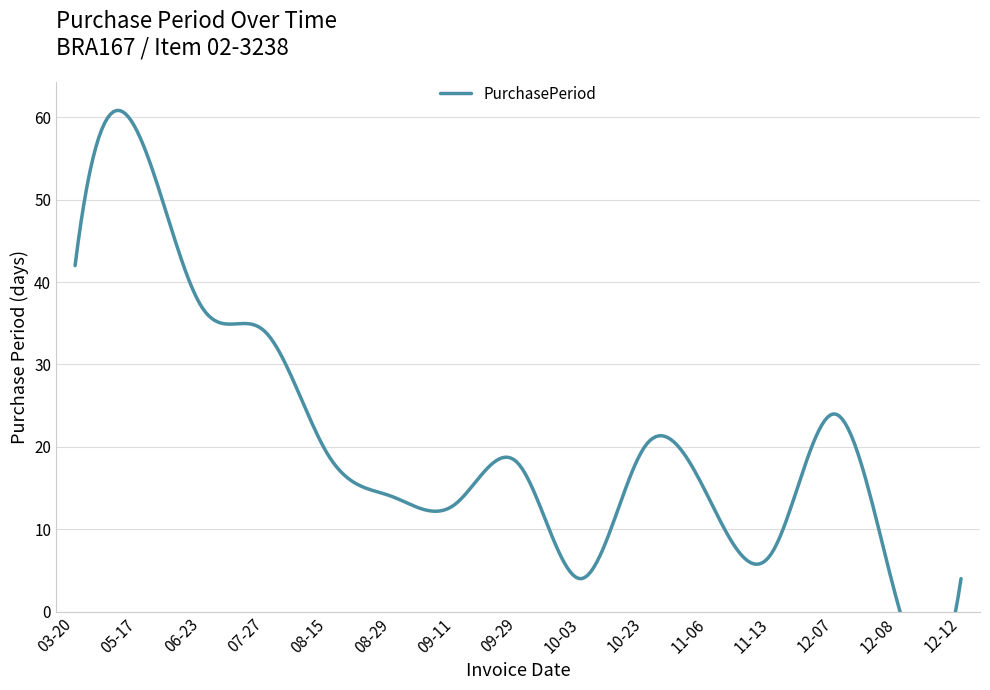

What is the sum of all values?

309